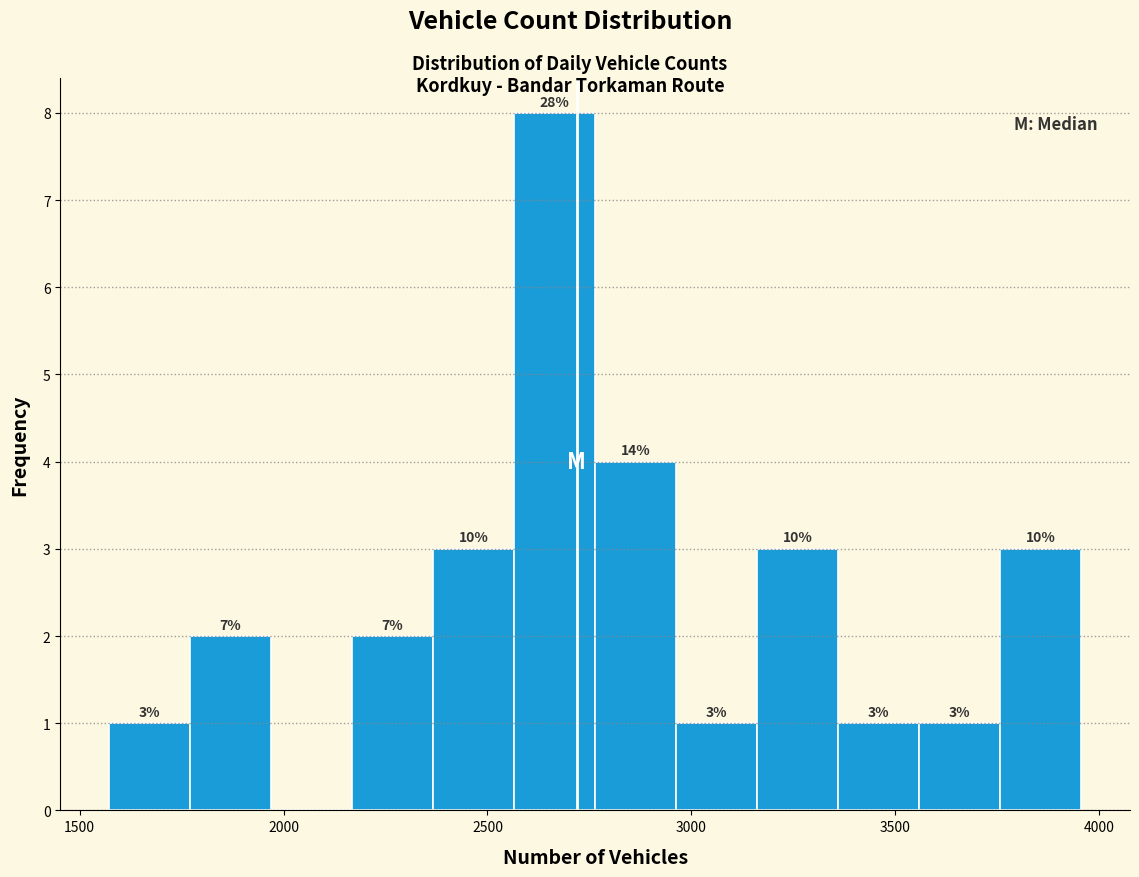

Around what value on the x-axis is the tallest bar? Give the approximate position of its centre, as read against the axis.

2650